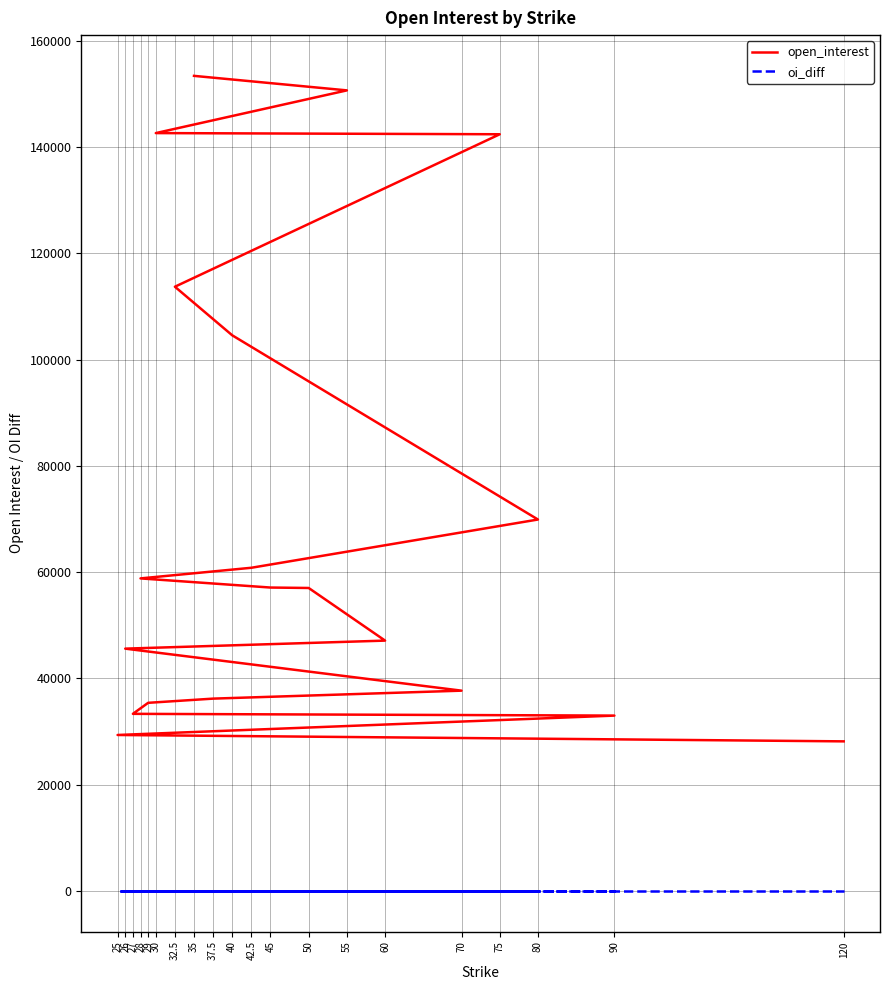

What is the difference between the maximum and minimum values in the open_interest series?

125245